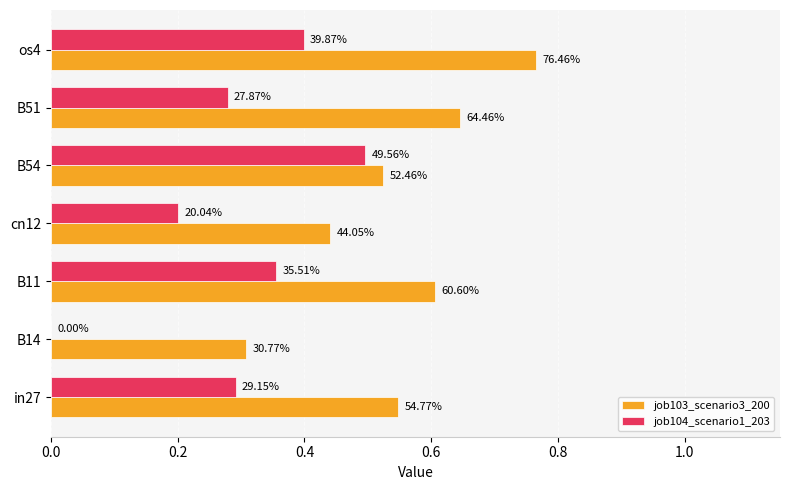

What is the sum of all job104_scenario1_203 values?

2.0